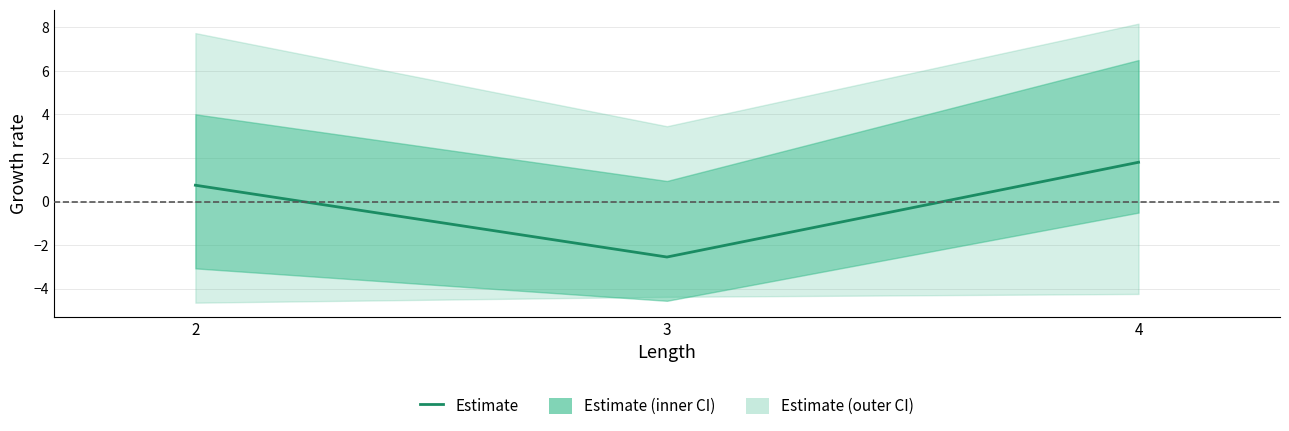

What is the minimum value shown in the chart?

-2.5